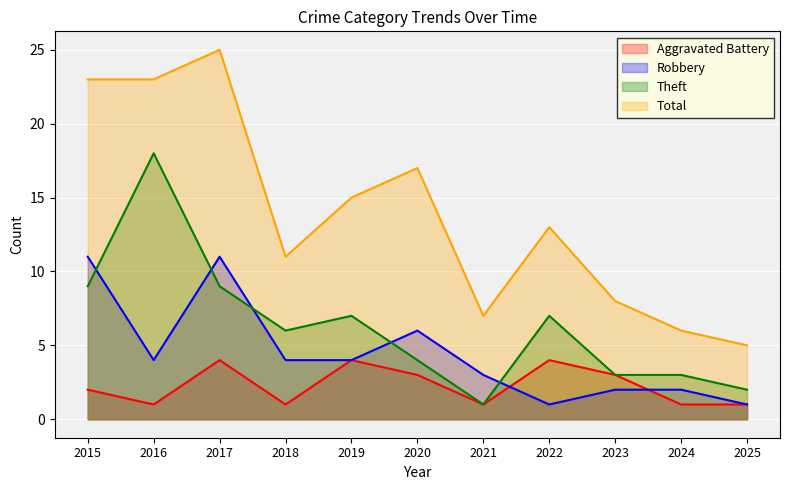

Which has a higher value, 2020 or 2025?

2020